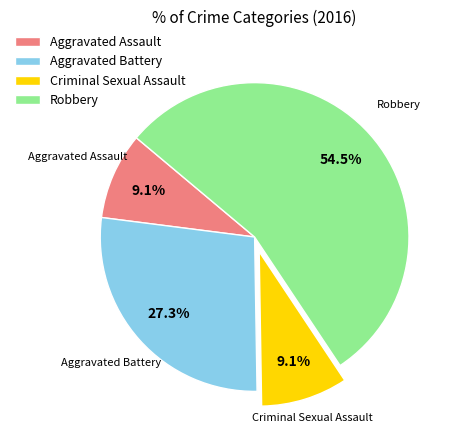

True or false: Aggravated Battery accounts for 40% of the total.

False